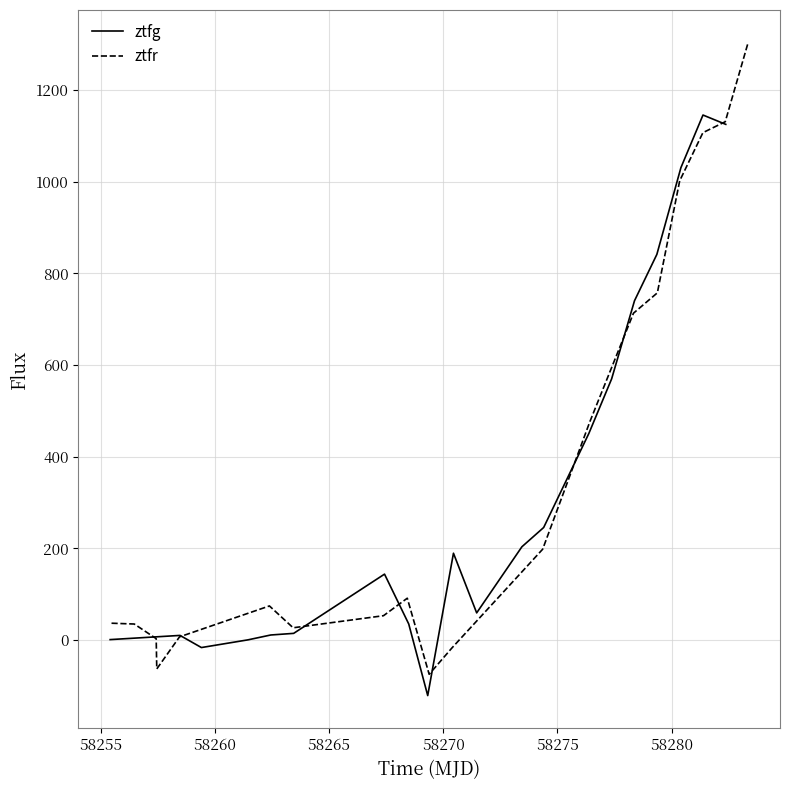

What is the maximum value for ztfg?

1145.3